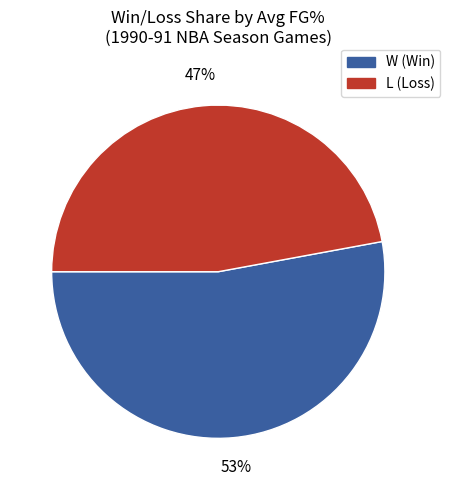

True or false: L accounts for 54% of the total.

False